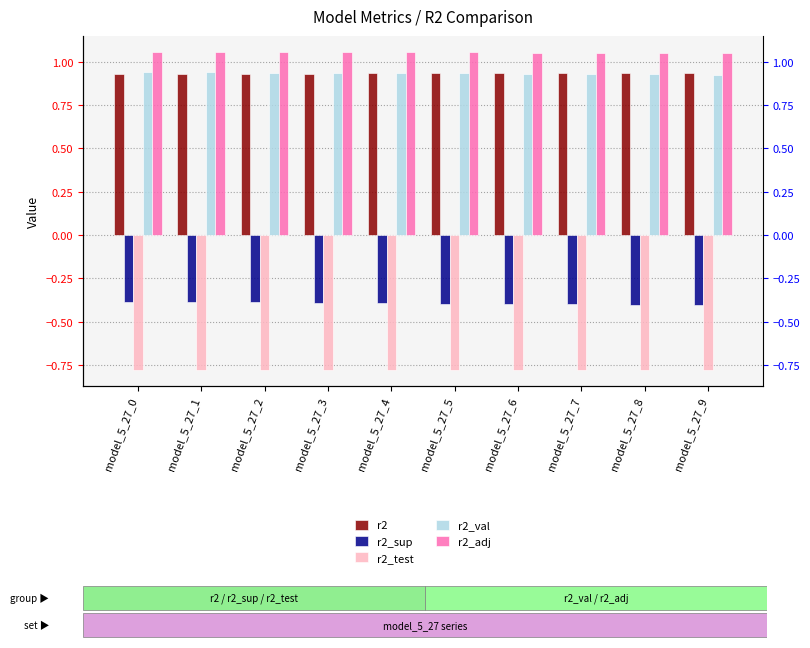

Reading left to right, what are all the values shown in this chart?

r2: model_5_27_0=0.9	model_5_27_1=0.9	model_5_27_2=0.9	model_5_27_3=0.9	model_5_27_4=0.9	model_5_27_5=0.9	model_5_27_6=0.9	model_5_27_7=0.9	model_5_27_8=0.9	model_5_27_9=0.9
r2_sup: model_5_27_0=-0.4	model_5_27_1=-0.4	model_5_27_2=-0.4	model_5_27_3=-0.4	model_5_27_4=-0.4	model_5_27_5=-0.4	model_5_27_6=-0.4	model_5_27_7=-0.4	model_5_27_8=-0.4	model_5_27_9=-0.4
r2_test: model_5_27_0=-0.8	model_5_27_1=-0.8	model_5_27_2=-0.8	model_5_27_3=-0.8	model_5_27_4=-0.8	model_5_27_5=-0.8	model_5_27_6=-0.8	model_5_27_7=-0.8	model_5_27_8=-0.8	model_5_27_9=-0.8
r2_val: model_5_27_0=0.9	model_5_27_1=0.9	model_5_27_2=0.9	model_5_27_3=0.9	model_5_27_4=0.9	model_5_27_5=0.9	model_5_27_6=0.9	model_5_27_7=0.9	model_5_27_8=0.9	model_5_27_9=0.9
r2_adj: model_5_27_0=1.1	model_5_27_1=1.1	model_5_27_2=1.1	model_5_27_3=1.1	model_5_27_4=1.1	model_5_27_5=1.1	model_5_27_6=1.1	model_5_27_7=1.1	model_5_27_8=1.1	model_5_27_9=1.1